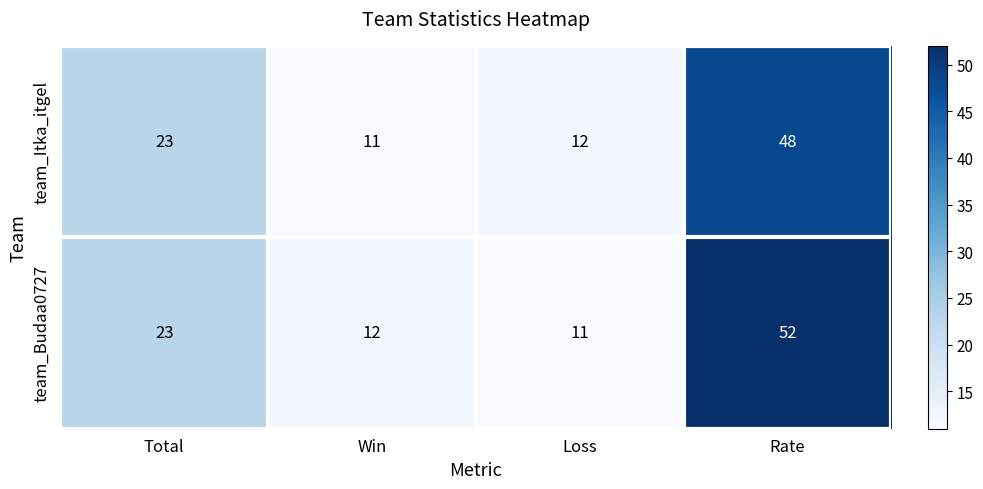

What is the difference between the highest and lowest values at Rate?

4